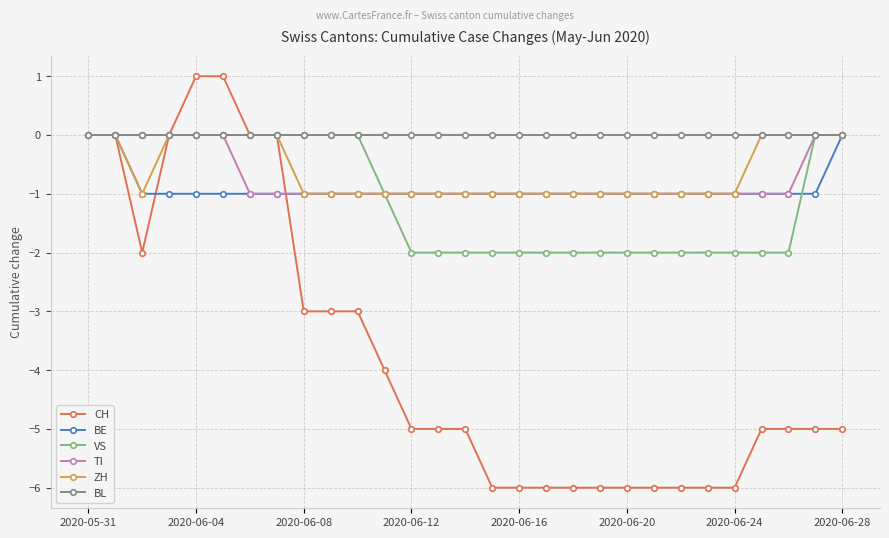

How many VS values are between -2 and 0?

29